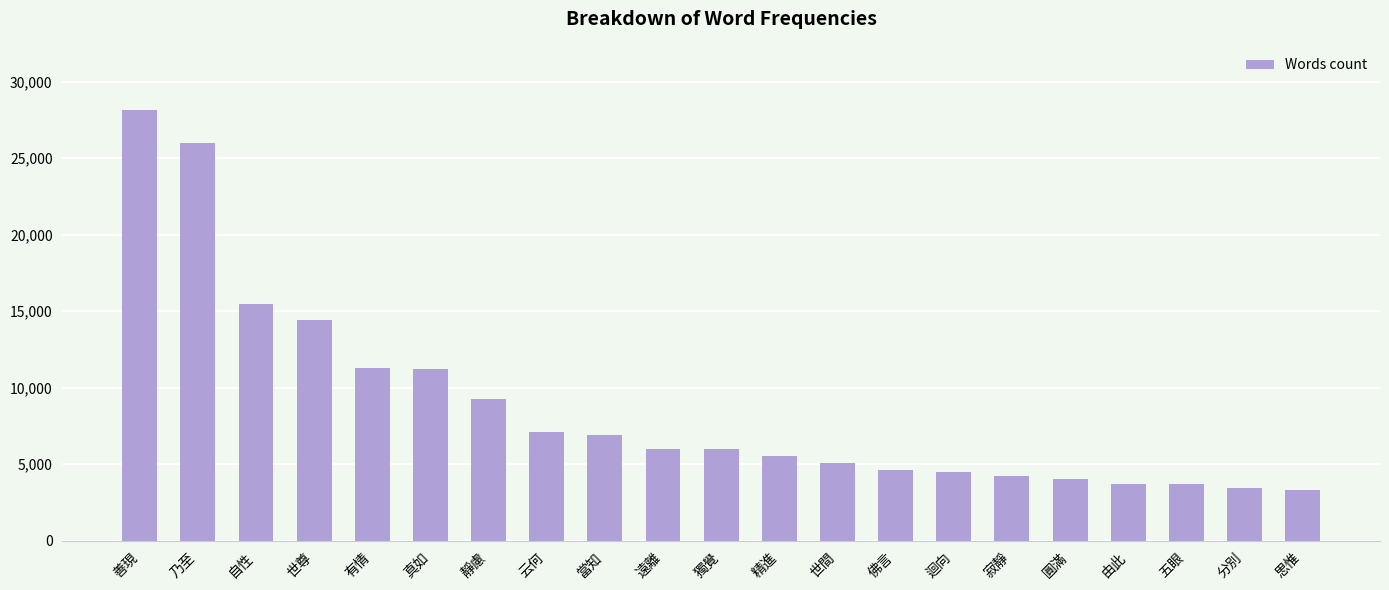

True or false: the data shows 4504 at 迴向.

True